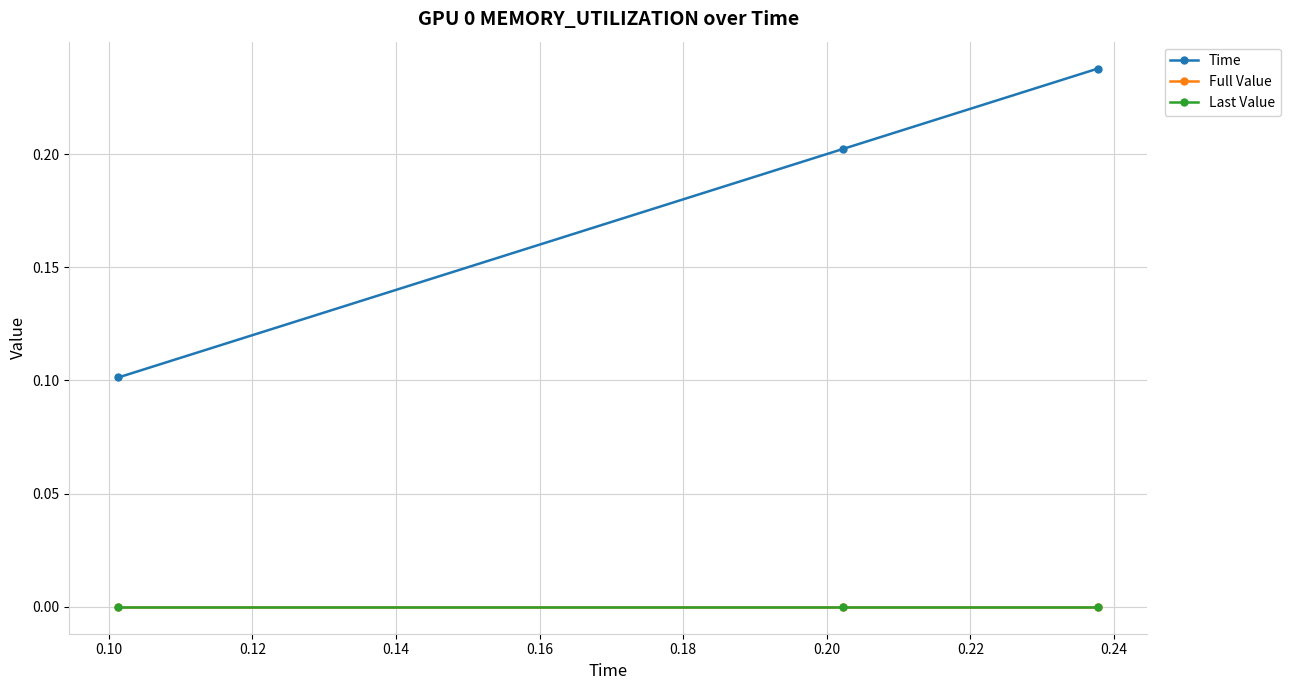

What is the maximum value shown in the chart?

0.2